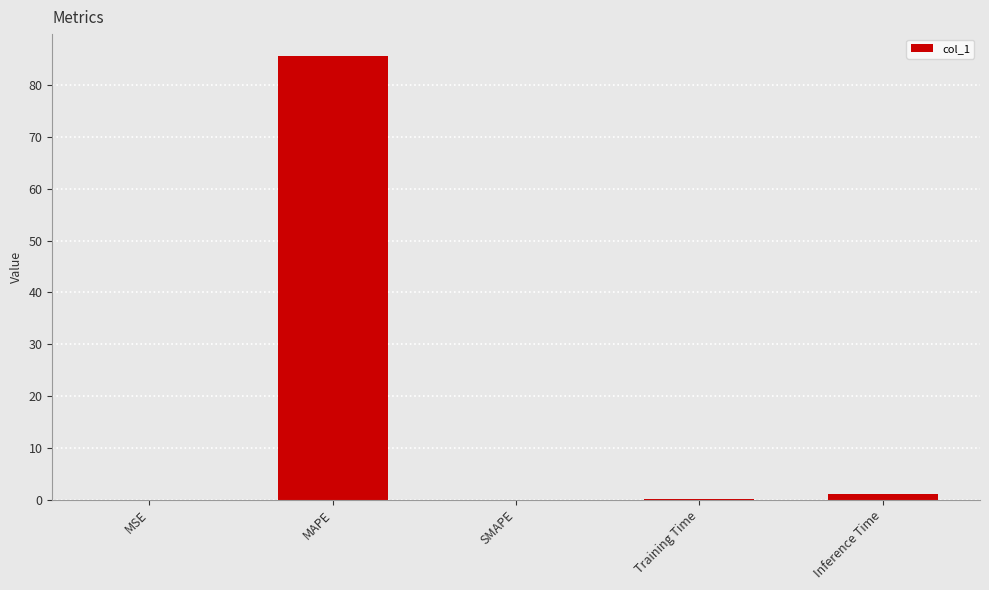

True or false: the data shows 0.2 at Training Time.

True